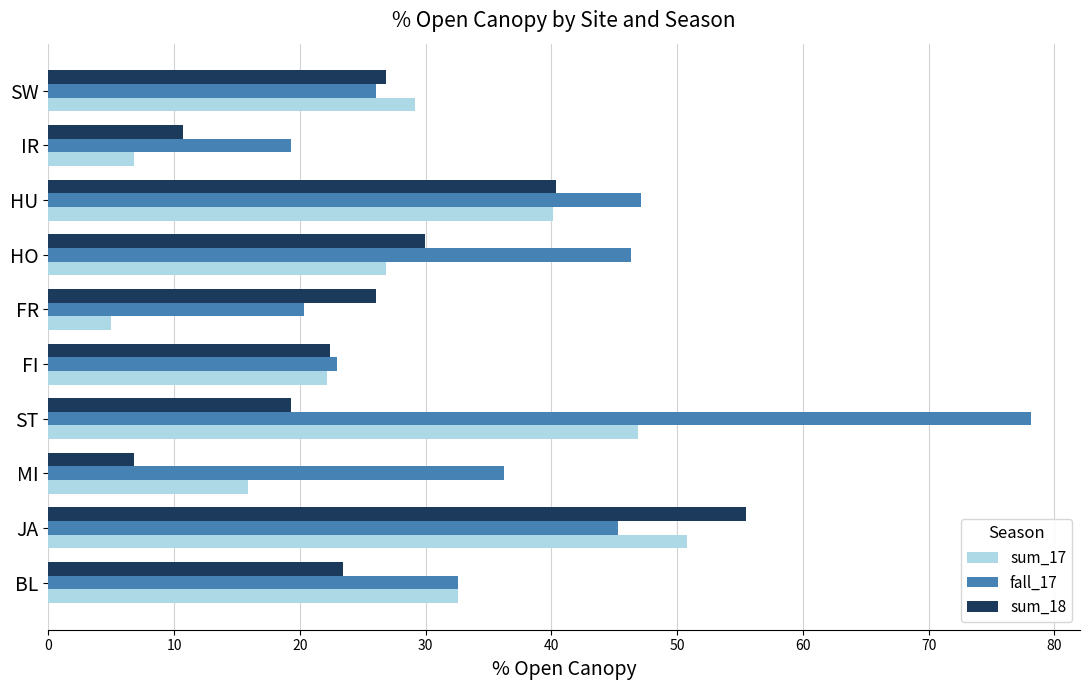

What is the total value across all series at IR?

36.7